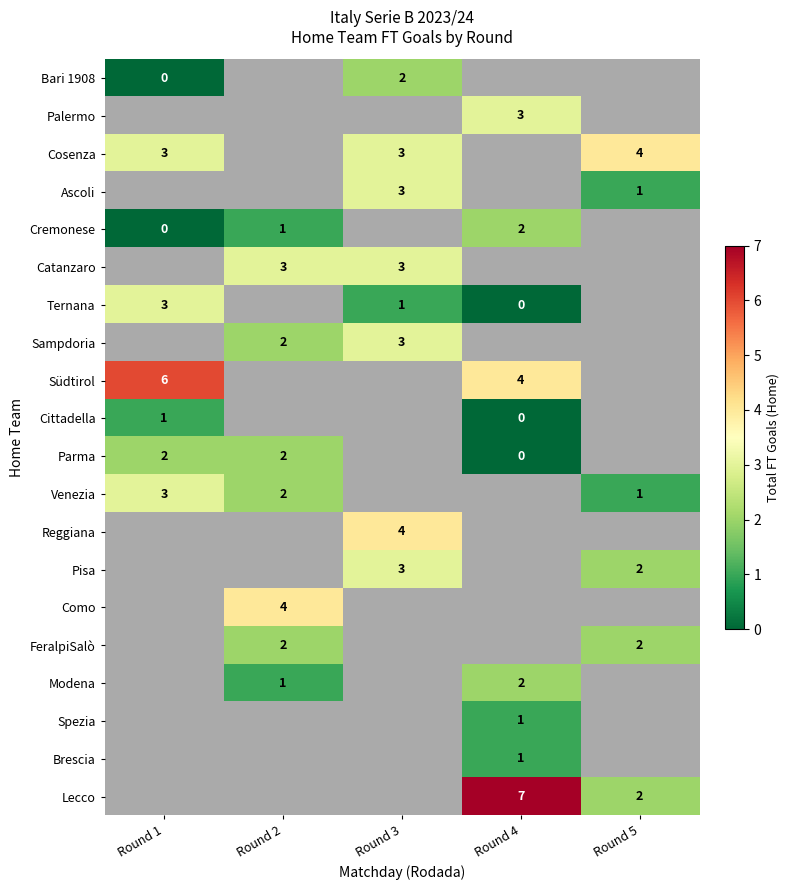

True or false: FeralpiSalò has a value of 1 at Round 2.

False